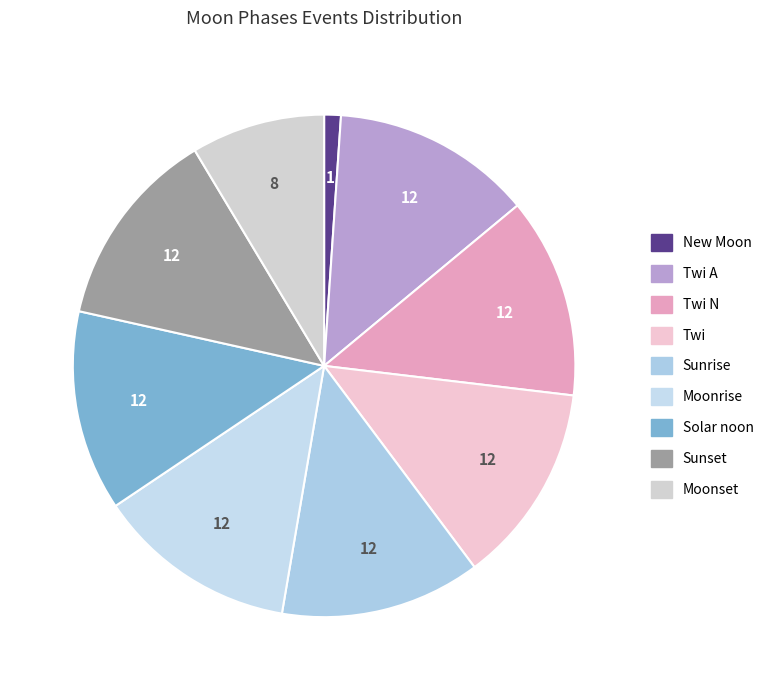

How many segments does this pie chart have?

9